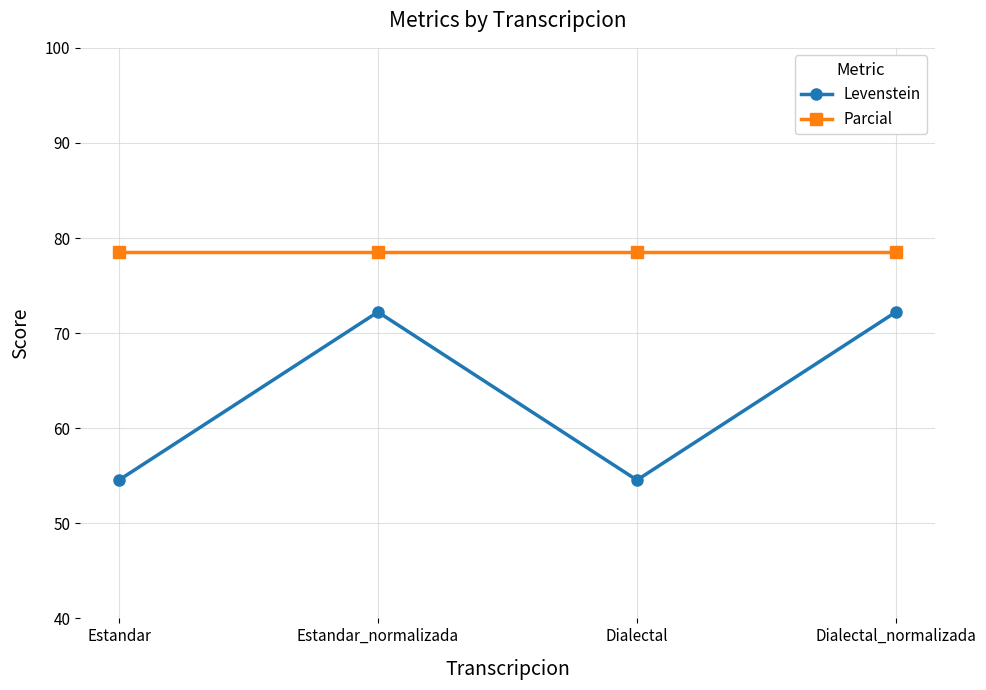

What is the value of the Parcial point at the 3rd from the left?

78.6